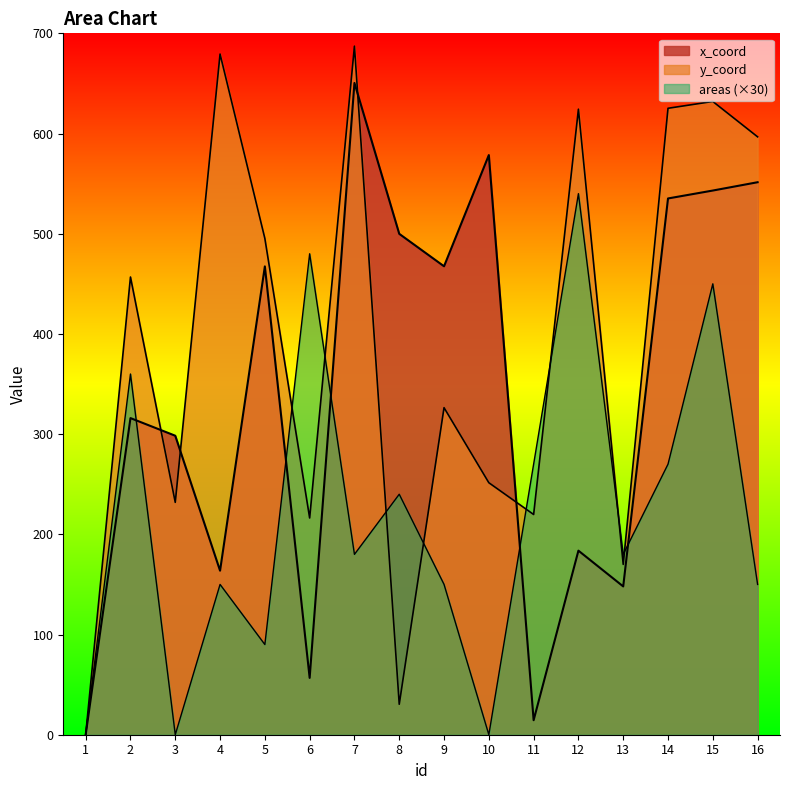

List the series in order of their overall mean, highest first.

y_coord, x_coord, areas